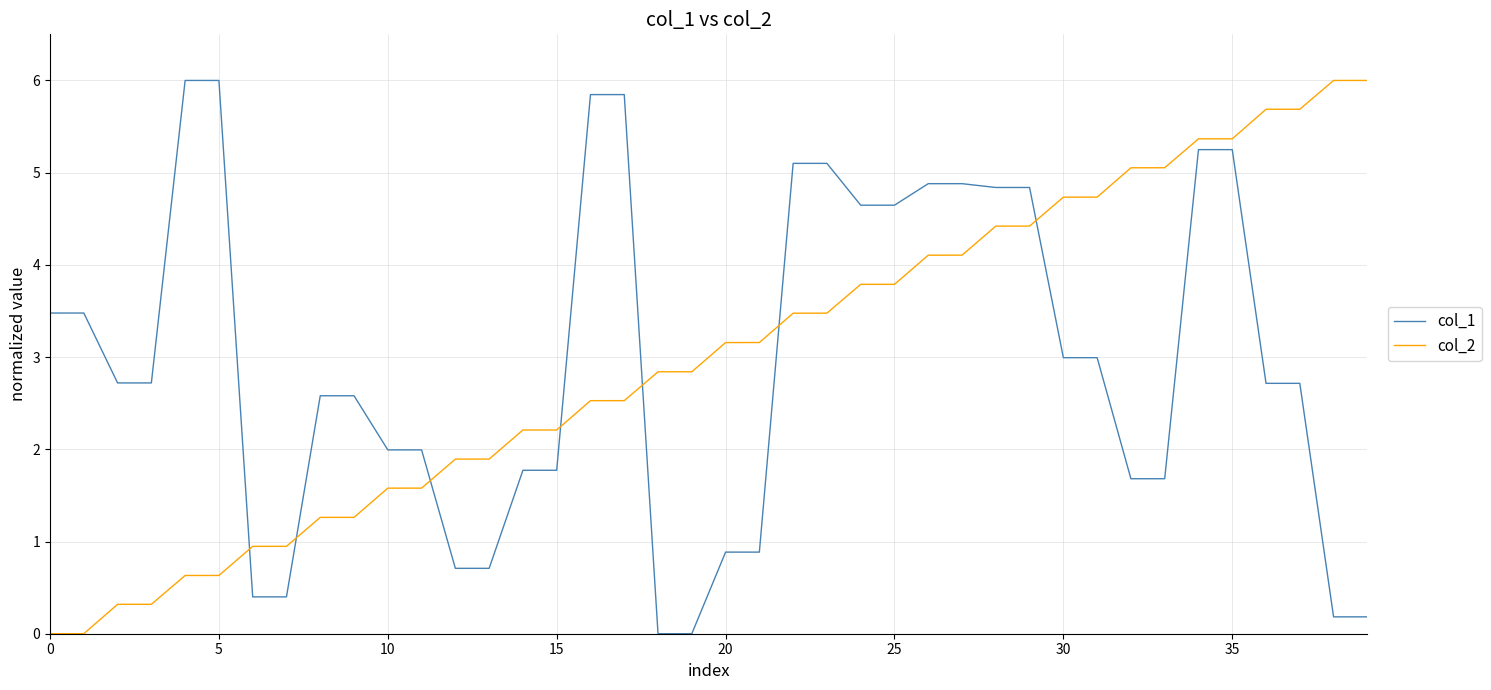

What is the highest value of the col_1 series?

6.0